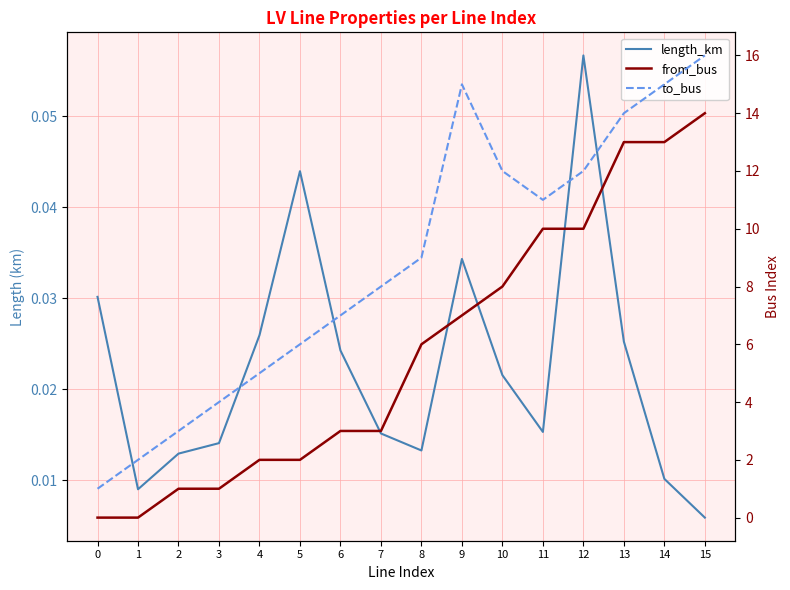

Where does the from_bus series first go above 6?

9